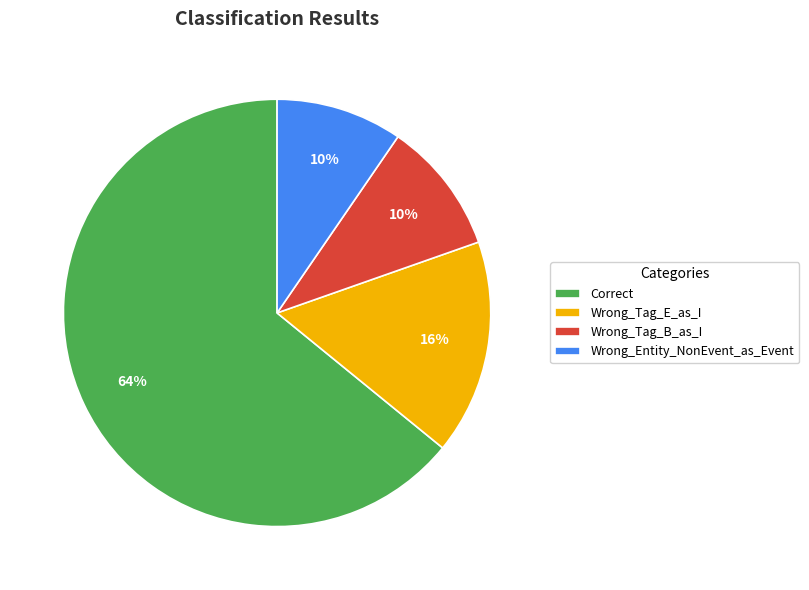

To the nearest percent, what is the combined percentage of Wrong_Tag_E_as_I and Wrong_Tag_B_as_I?

26%